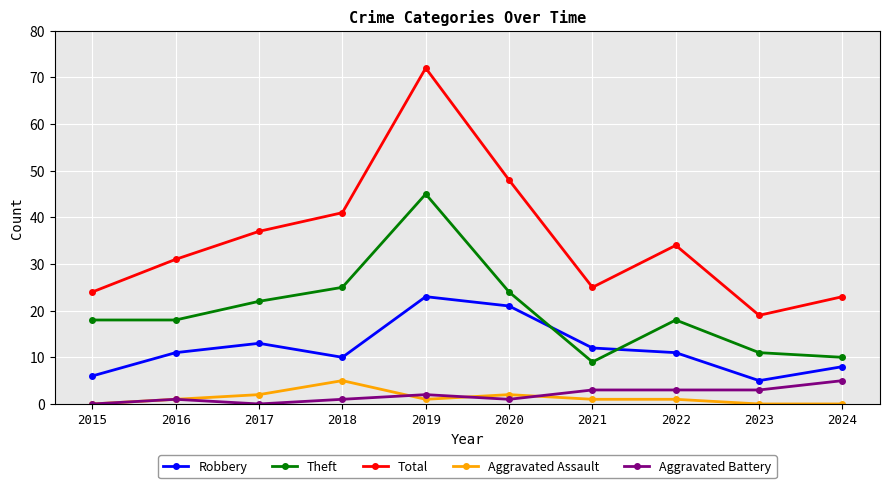

Does the chart display data point markers on the line(s)?

Yes